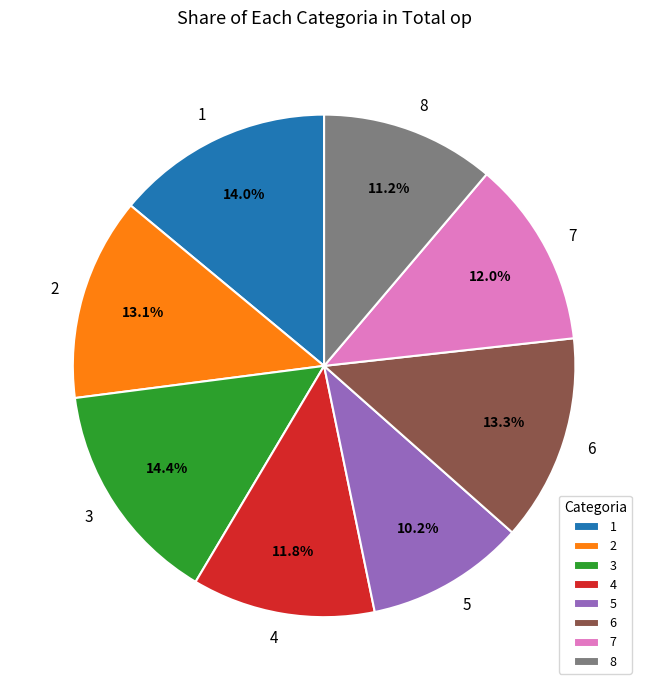

Approximately how many times larger is the value at 3 compared to 8?

1.3